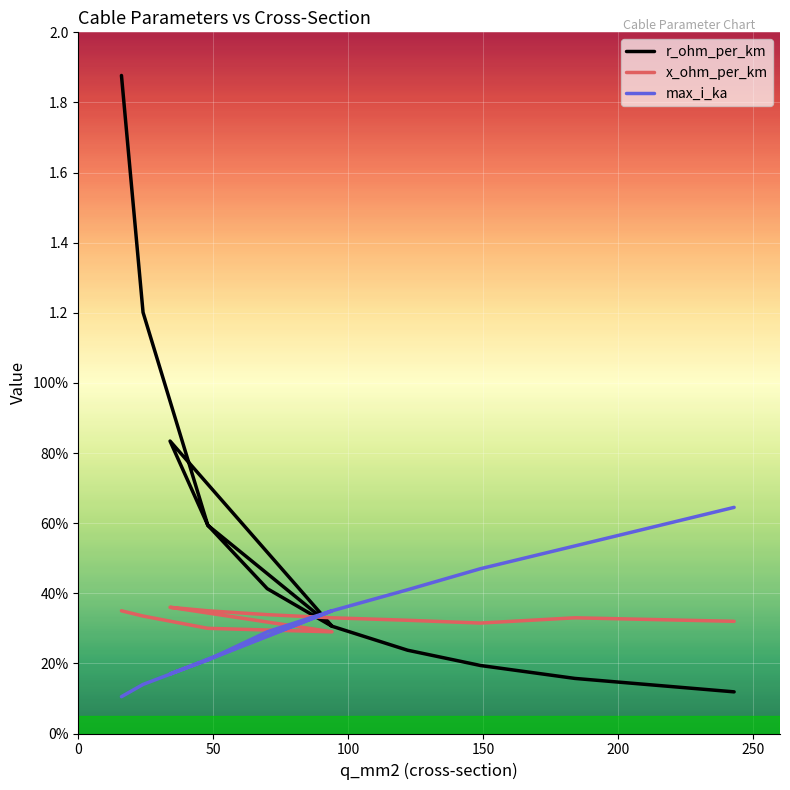

What is the difference between the maximum and minimum values in the r_ohm_per_km series?

1.8